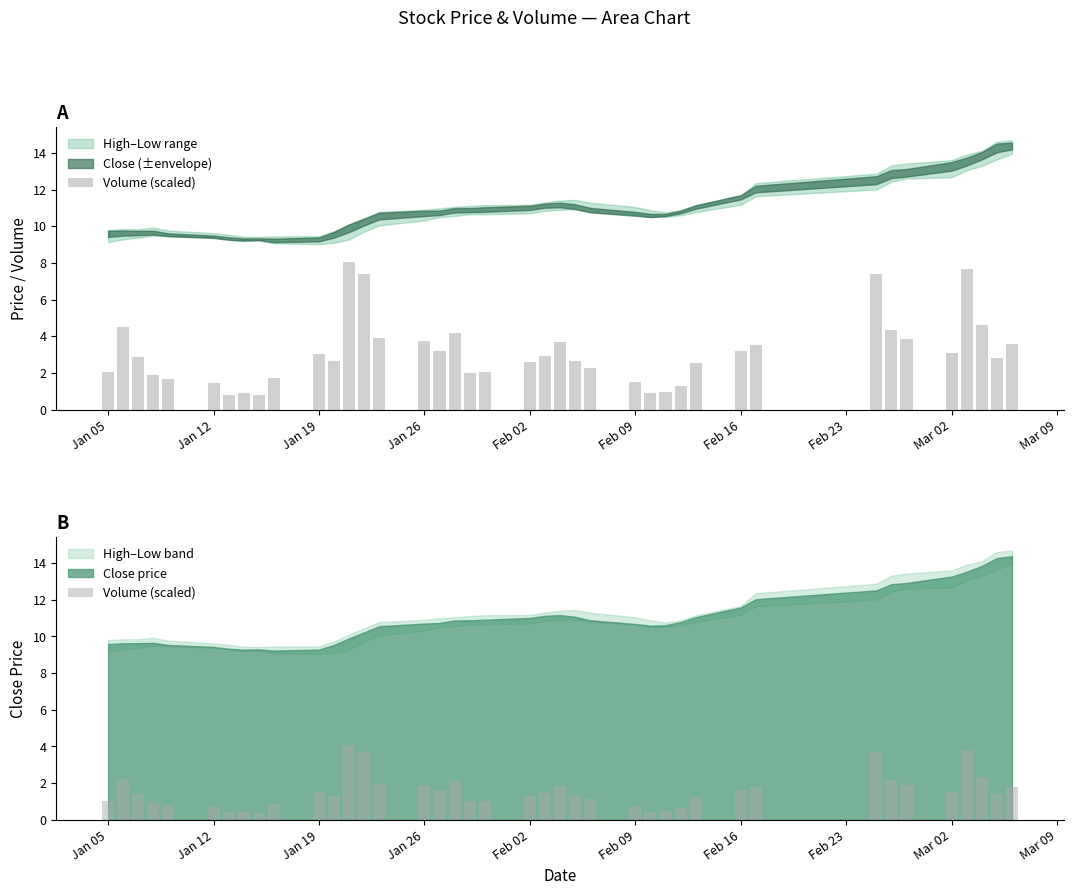

Reading left to right, what are all the values shown in this chart?

1.0	2.2	1.4	0.9	0.8	0.7	0.4	0.5	0.4	0.9	1.5	1.3	4.0	3.7	1.9	1.9	1.6	2.1	1.0	1.0	1.3	1.5	1.8	1.3	1.1	0.7	0.4	0.5	0.6	1.3	1.6	1.8	3.7	2.2	1.9	1.5	3.8	2.3	1.4	1.8